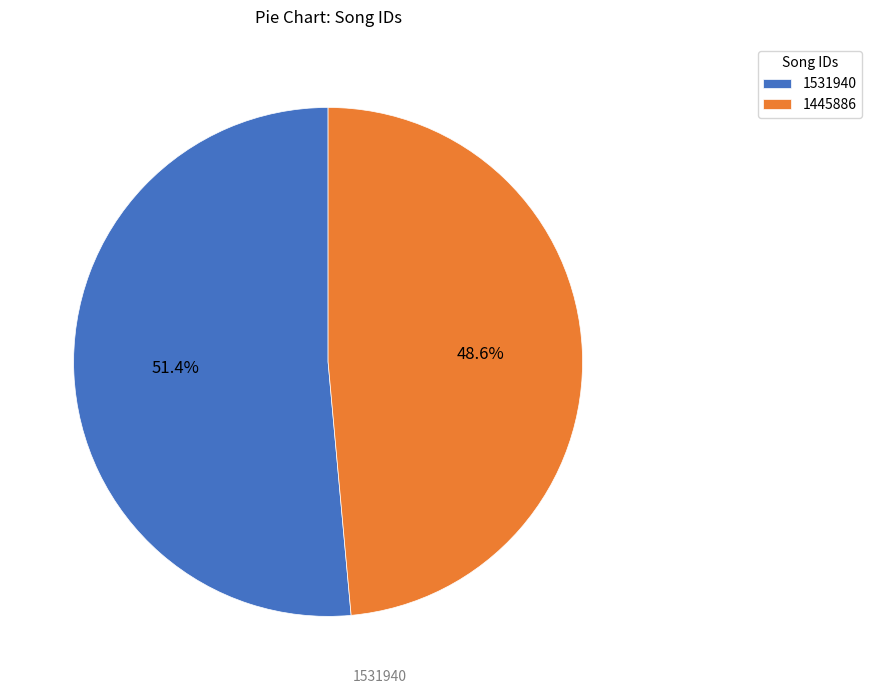

To the nearest percent, what is the combined percentage of 1531940 and 1445886?

100%